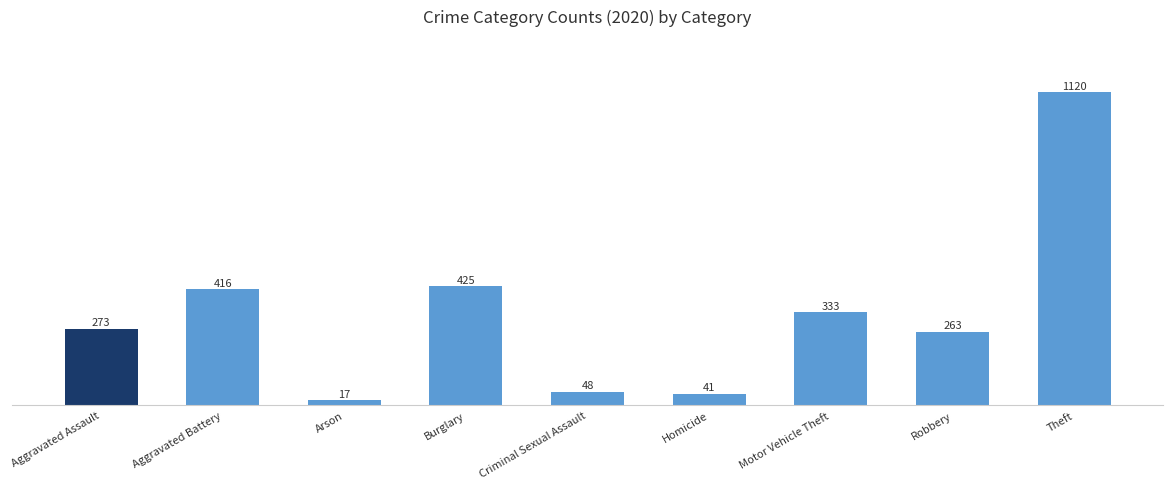

Which category has the lowest value across all series?

Arson